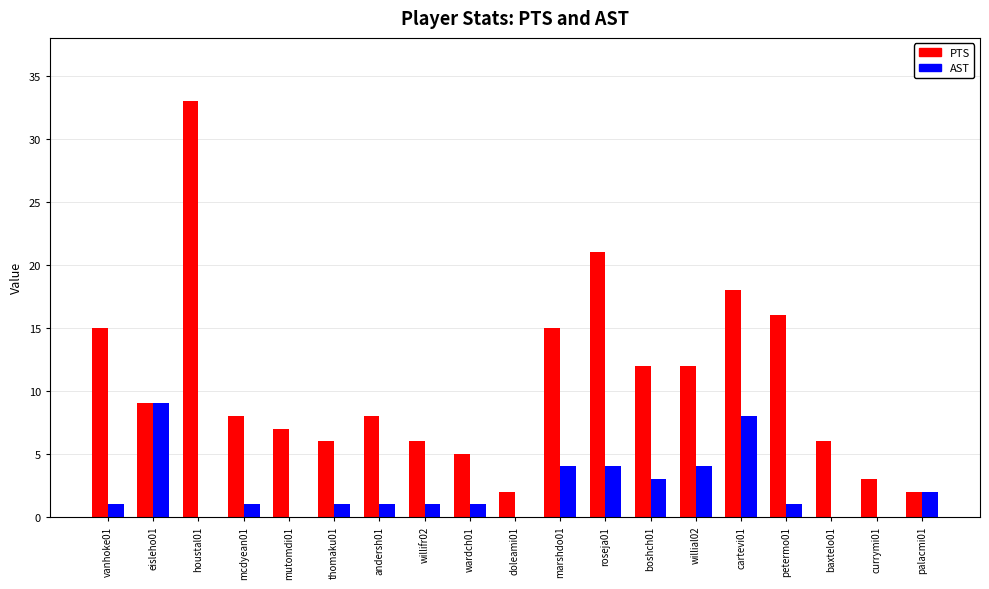

True or false: PTS has a value of 33 at houstal01.

True